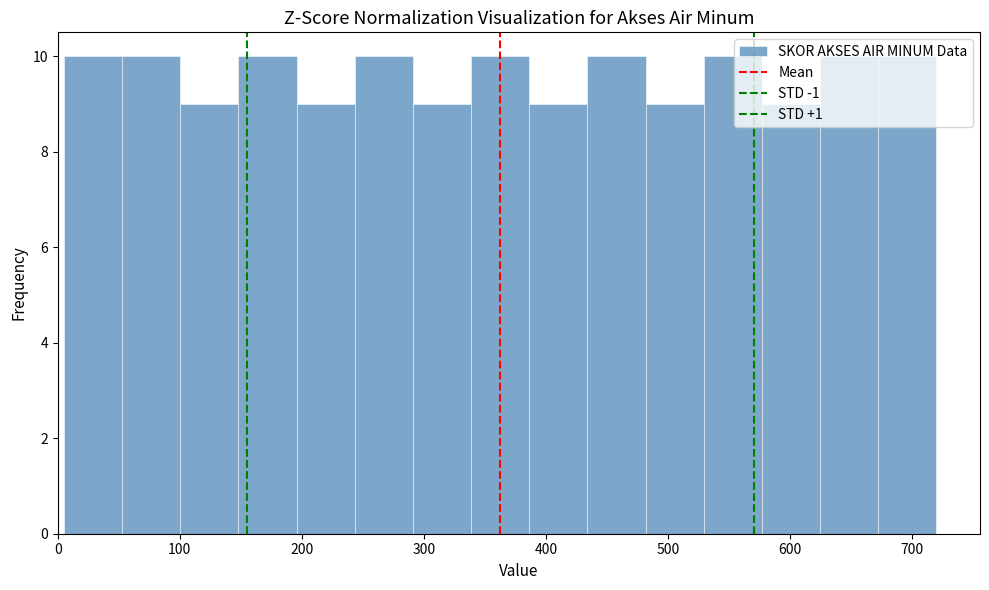

How tall is the bar that spans 580 to 620 on the x-axis? Neither the bar edges nor the heights are printed on the chart, so give them approximately, as read against the axes.

9